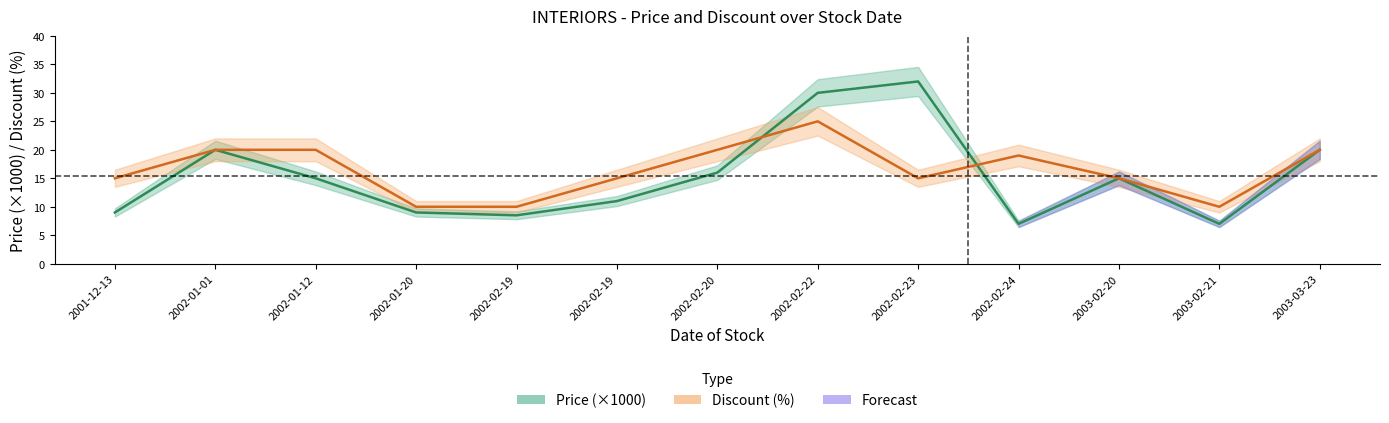

Which category has the lowest value in the Discount series?

2002-01-20